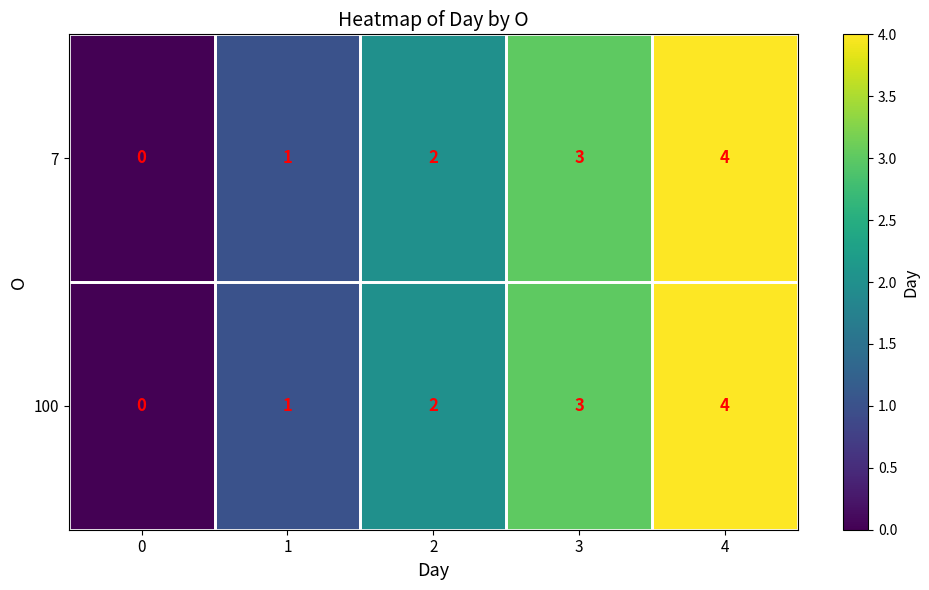

What is the difference between the second highest and minimum values in the 7 series?

3